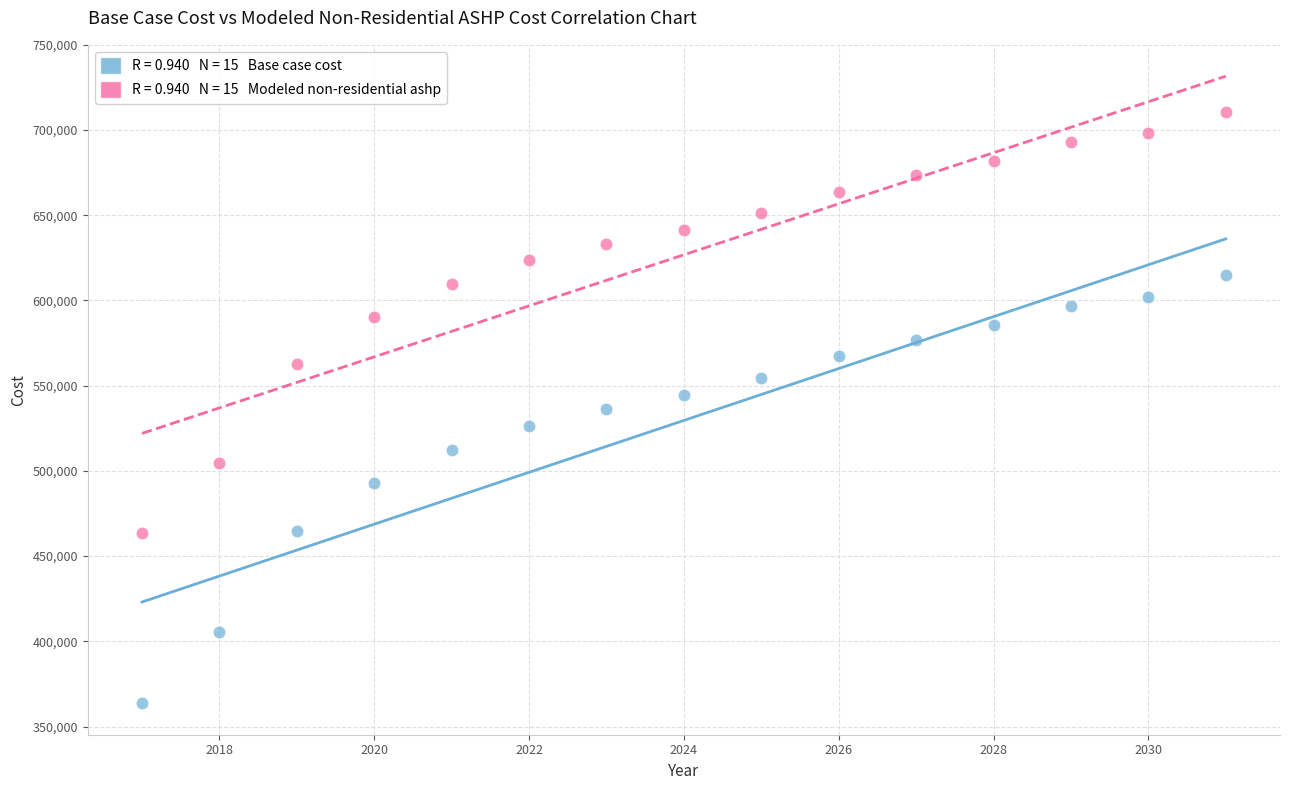

Across all data points, what is the range of Y values (max minus min)?

347079.0